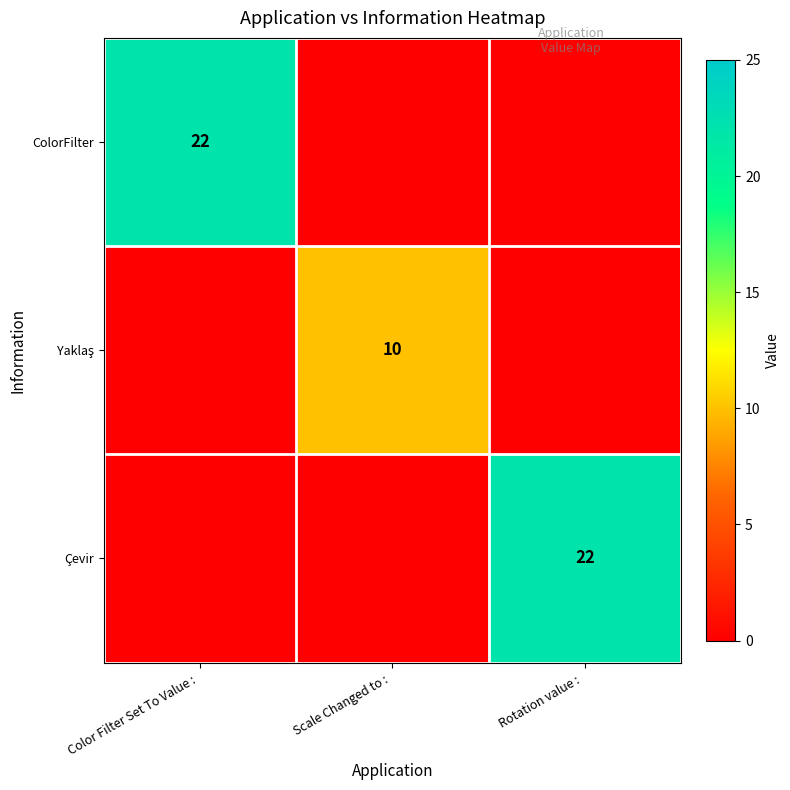

True or false: Çevir has a value of 31 at Rotation value : .

False